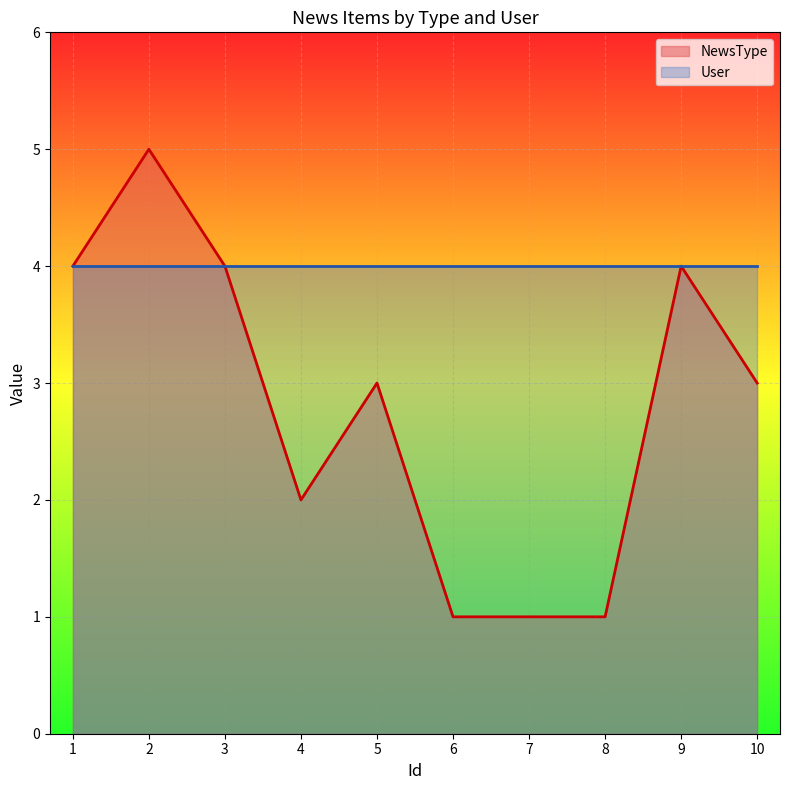

Which label corresponds to the smallest value in the chart?

6